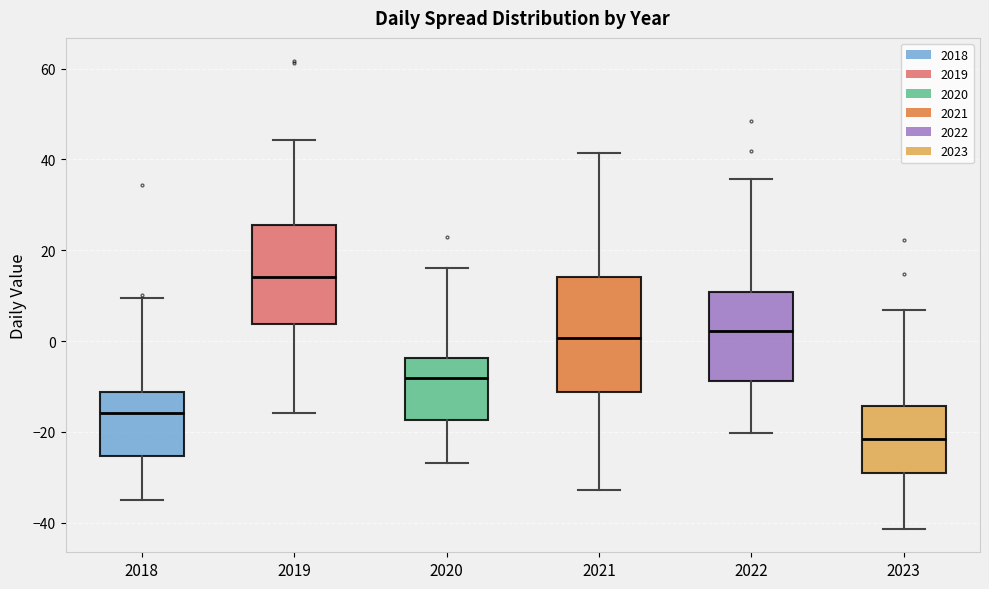

Reading left to right, transcribe this box plot: for each box, give where its median line is, the range the box spans, and where its two whiskers end, as read against the y-axis. The values are not printed on the chart, so give them approximately, as read against the axis.

2018: median -16, box -26 to -12, whiskers -34 to 10
2019: median 14, box 4 to 26, whiskers -16 to 44
2020: median -8, box -18 to -4, whiskers -26 to 16
2021: median 0, box -12 to 14, whiskers -32 to 42
2022: median 2, box -8 to 10, whiskers -20 to 36
2023: median -22, box -30 to -14, whiskers -42 to 6